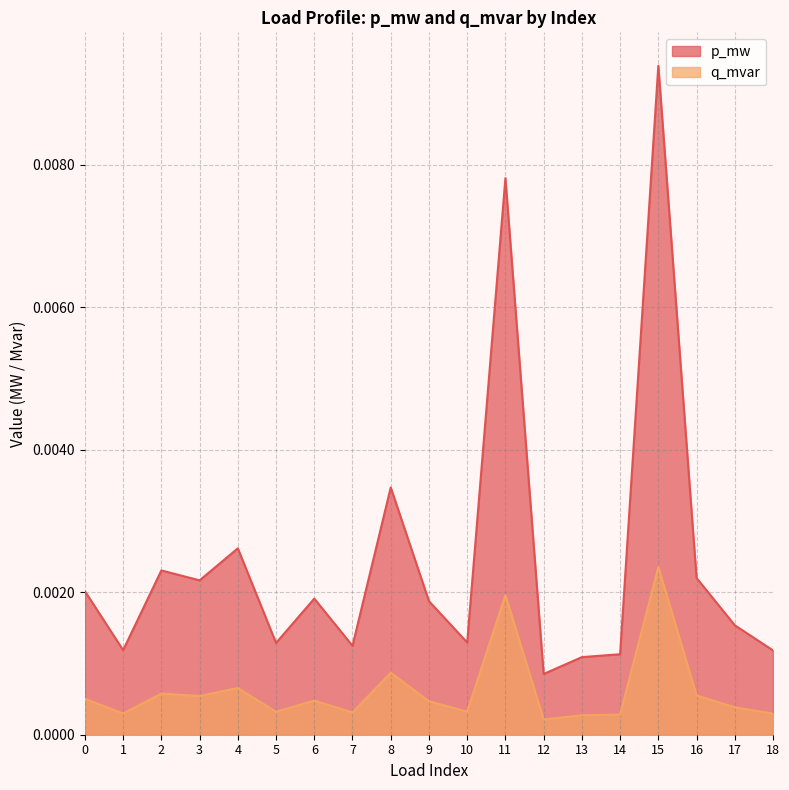

Is the value of p_mw at 2 greater than the value of q_mvar at 8?

Yes